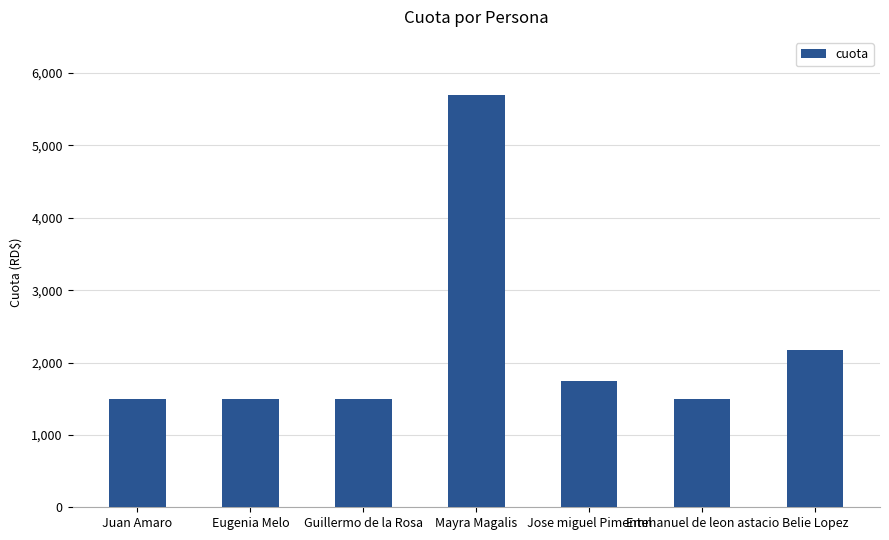

What is the value of the 3rd bar from the left?

1500